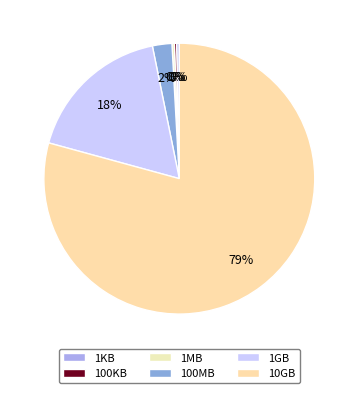

The 100KB slice represents 0% of the pie. True or false?

True